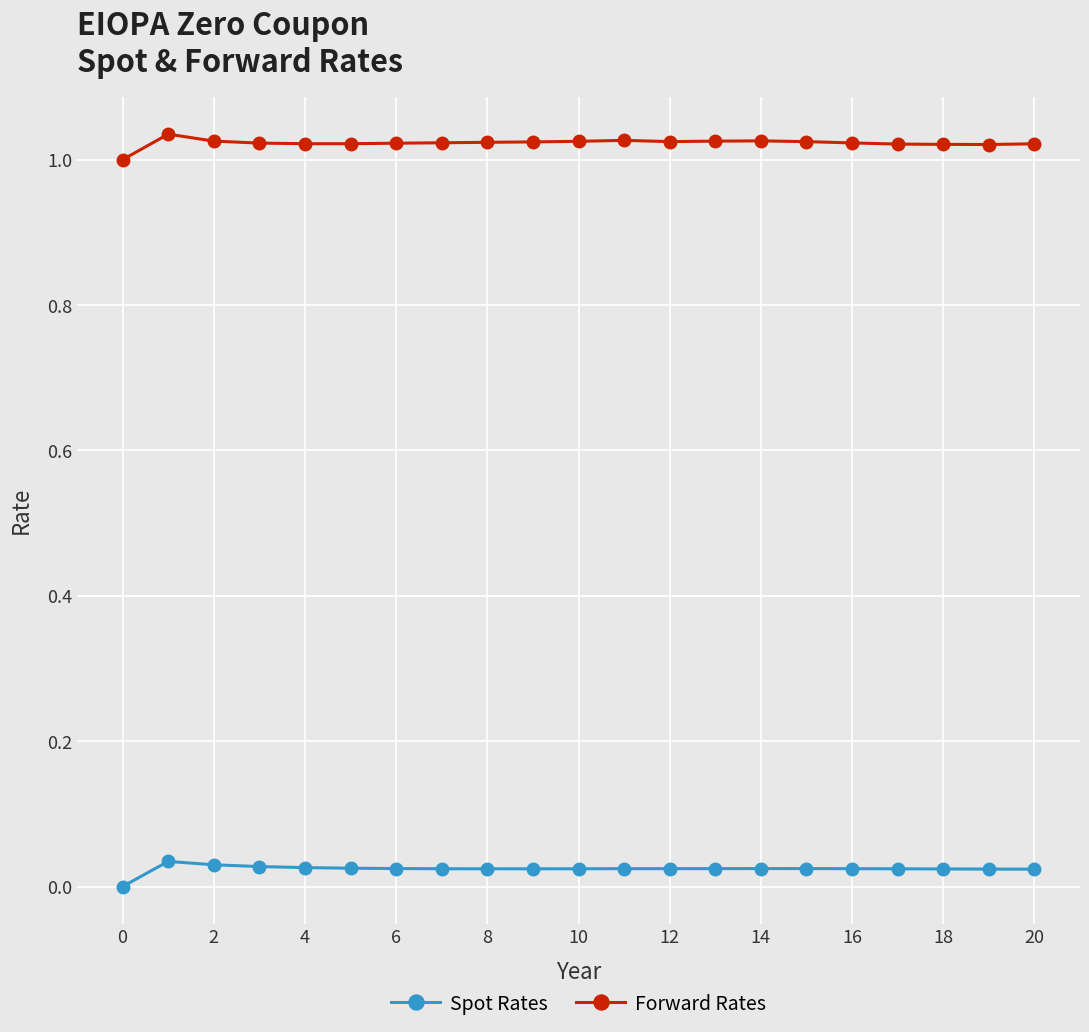

Which series has the largest total across all categories?

Forward Rates